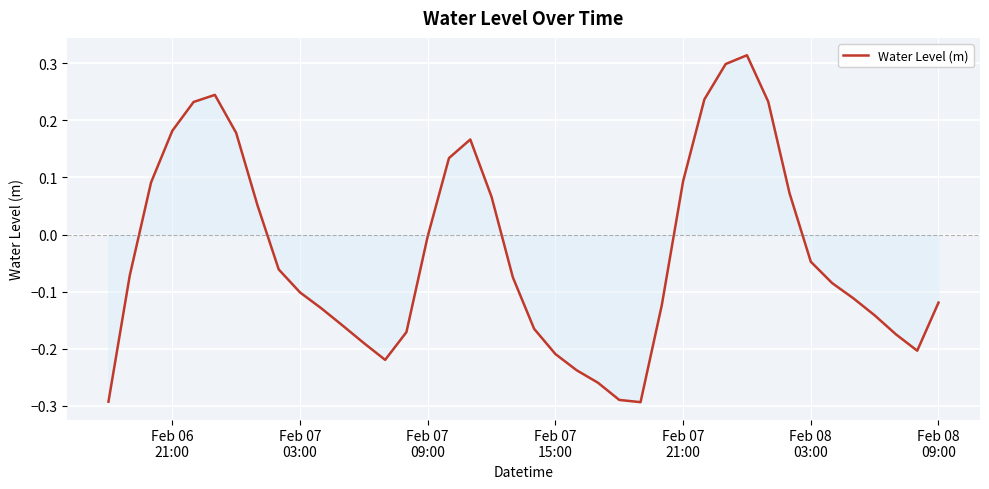

Does the chart display data point markers on the line(s)?

No